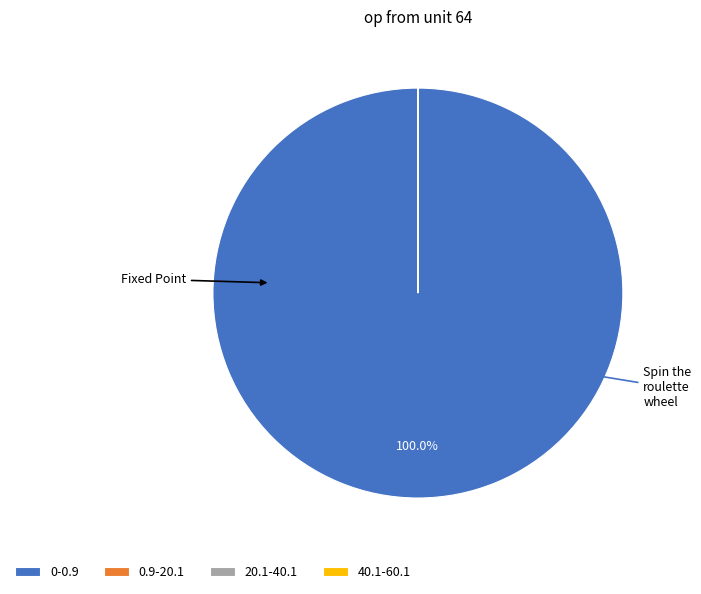

To the nearest percent, what is the average slice percentage?

25%